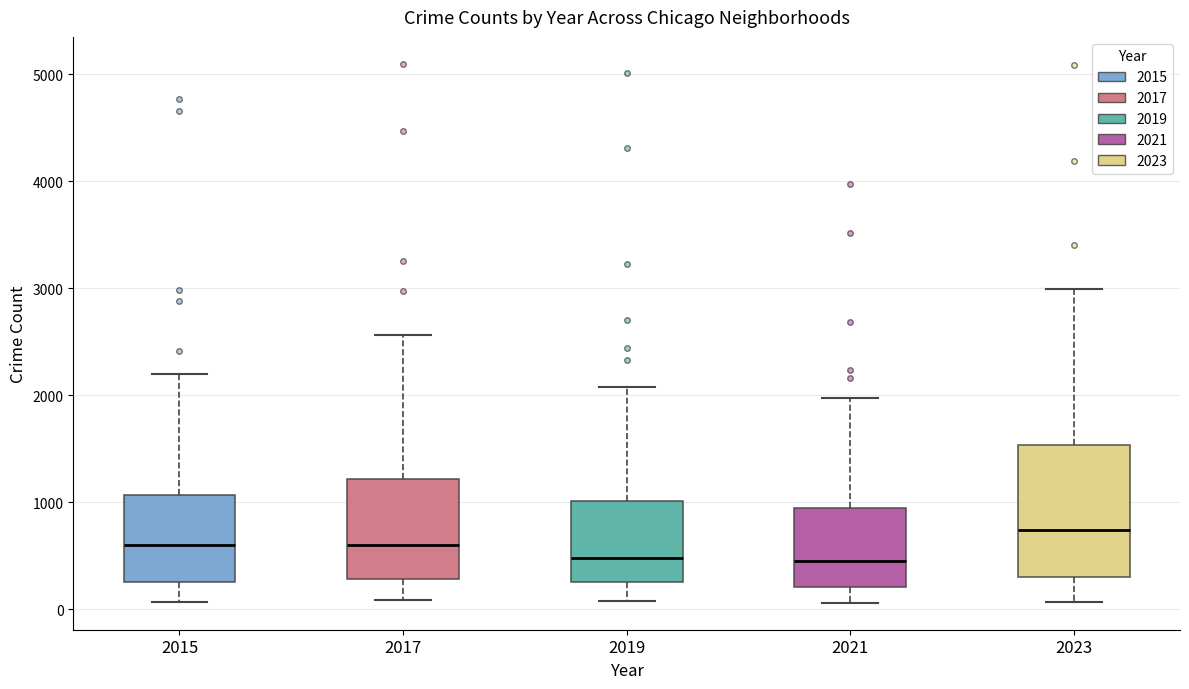

Reading left to right, transcribe this box plot: for each box, give where its median line is, the range the box spans, and where its two whiskers end, as read against the y-axis. The values are not printed on the chart, so give them approximately, as read against the axis.

2015: median 600, box 300 to 1100, whiskers 100 to 2200
2017: median 600, box 300 to 1200, whiskers 100 to 2600
2019: median 500, box 300 to 1000, whiskers 100 to 2100
2021: median 500, box 200 to 900, whiskers 100 to 2000
2023: median 700, box 300 to 1500, whiskers 100 to 3000